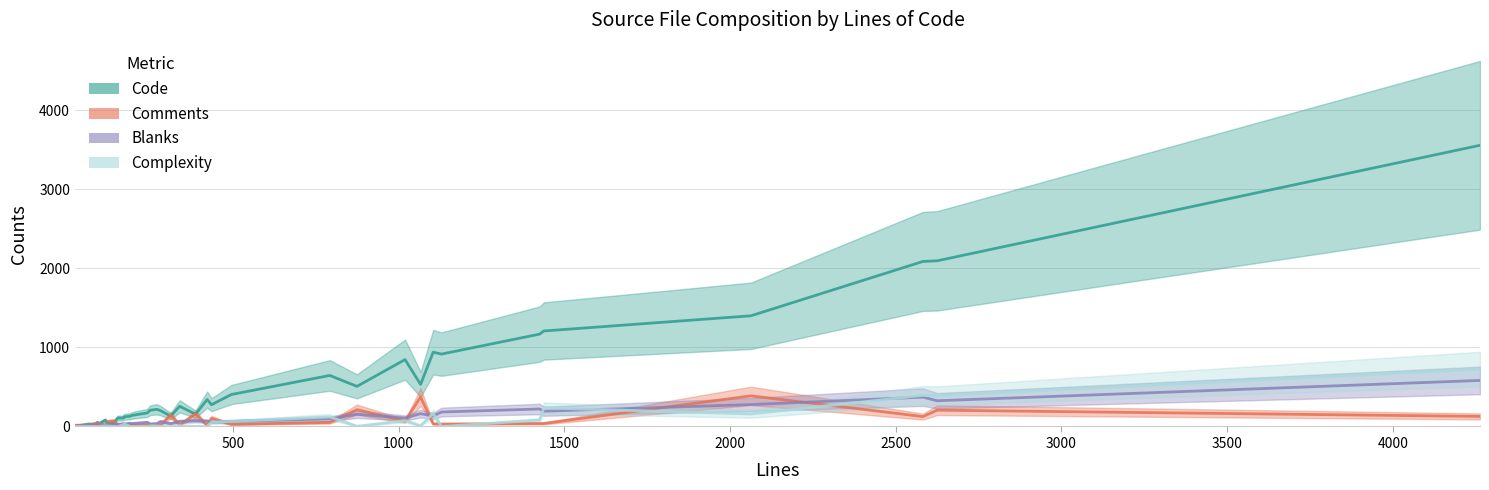

What is the sum of all Complexity values?

2569